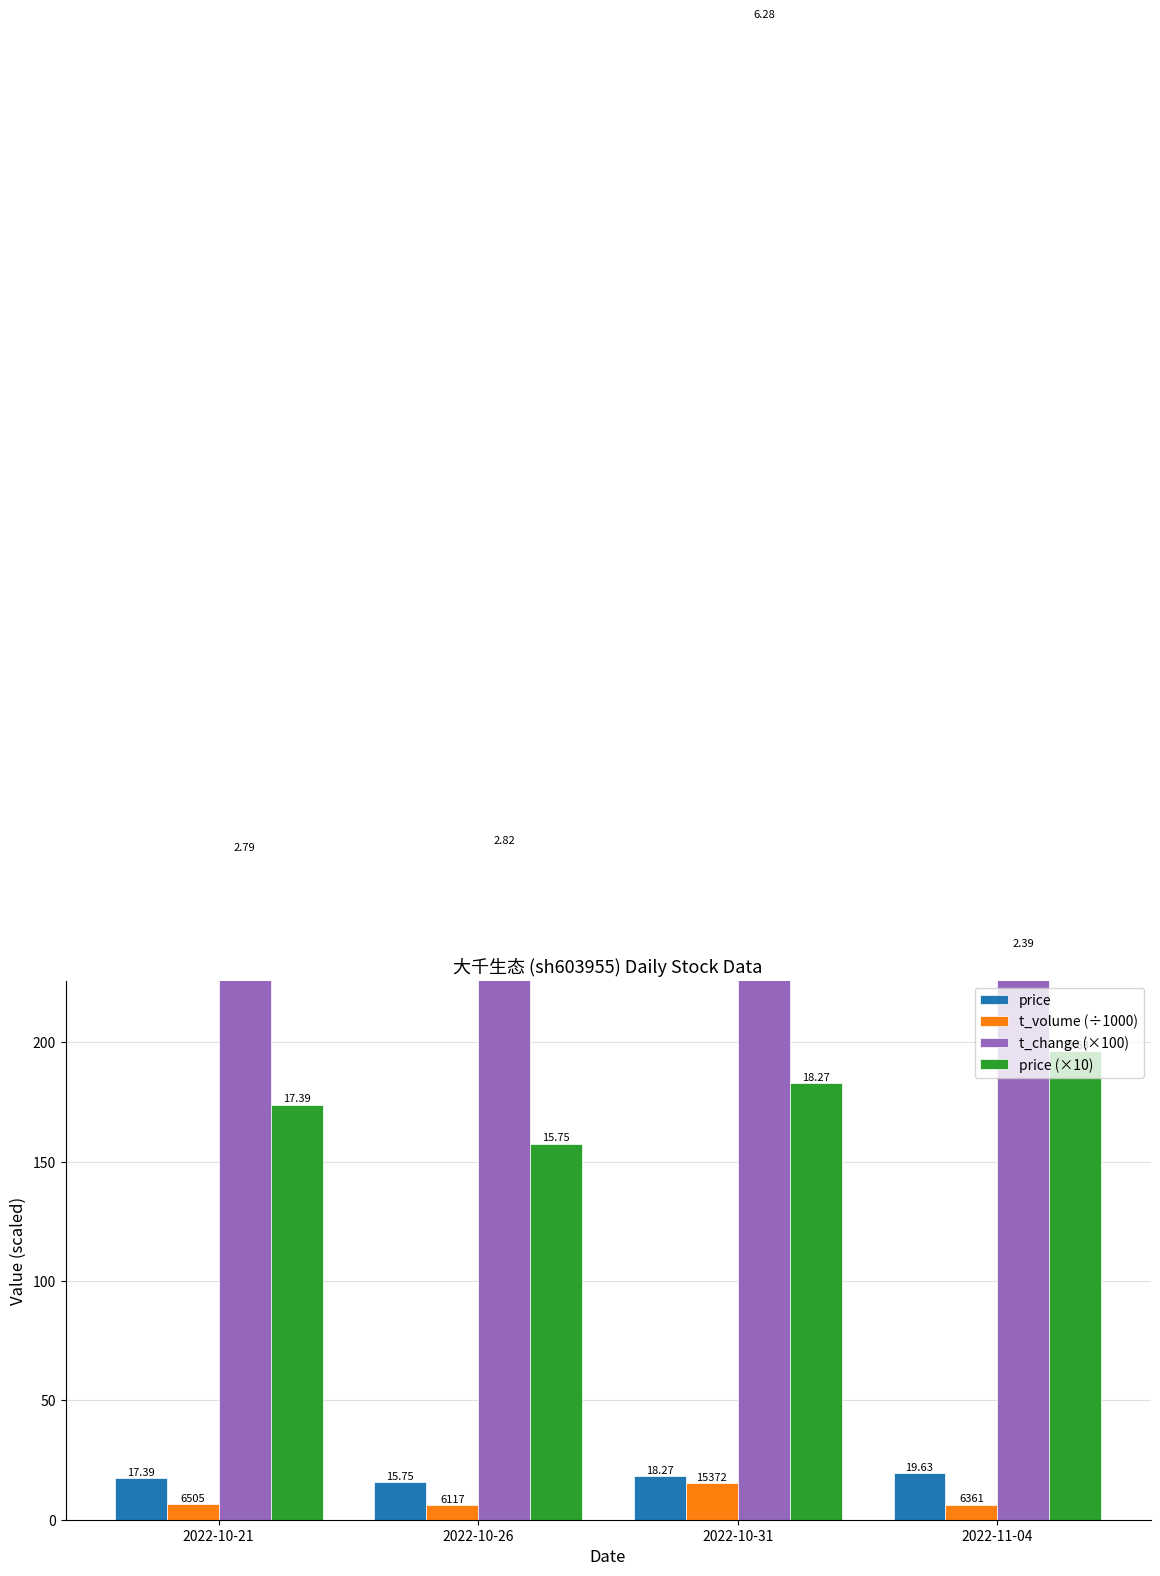

What is the maximum value shown in the chart?

628.0